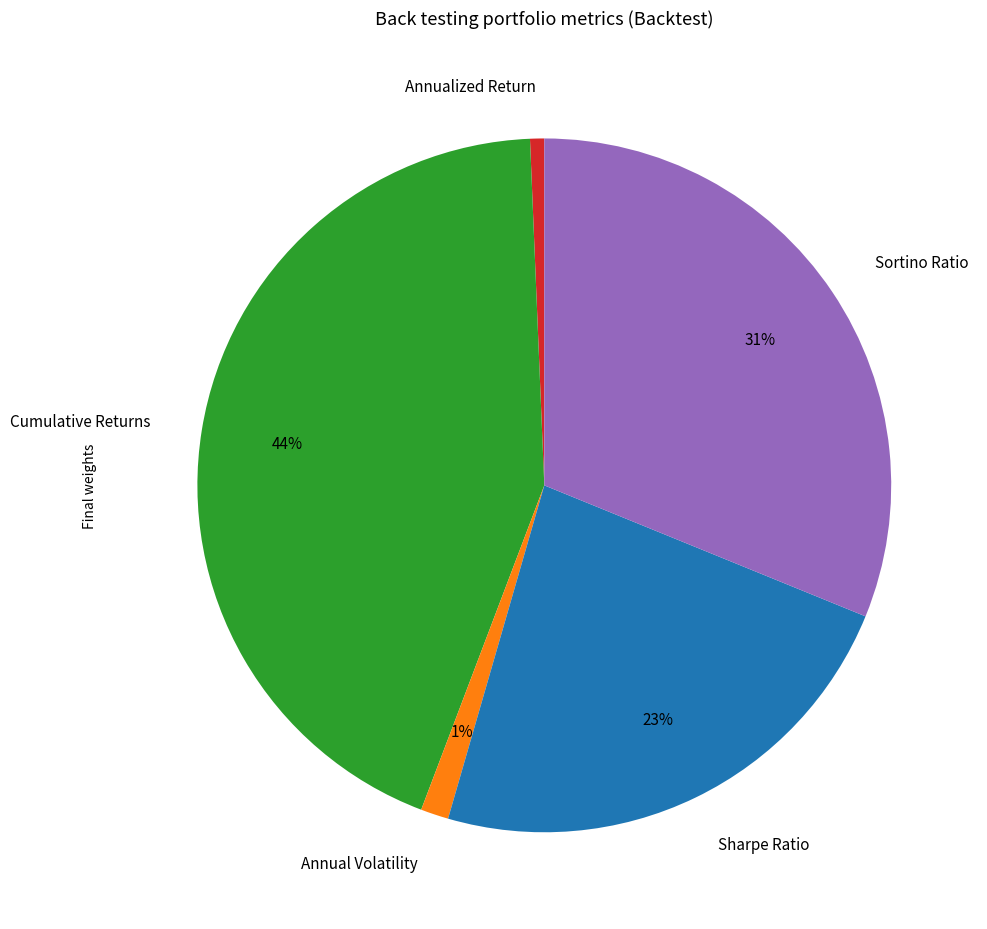

The Cumulative Returns slice represents 44% of the pie. True or false?

True